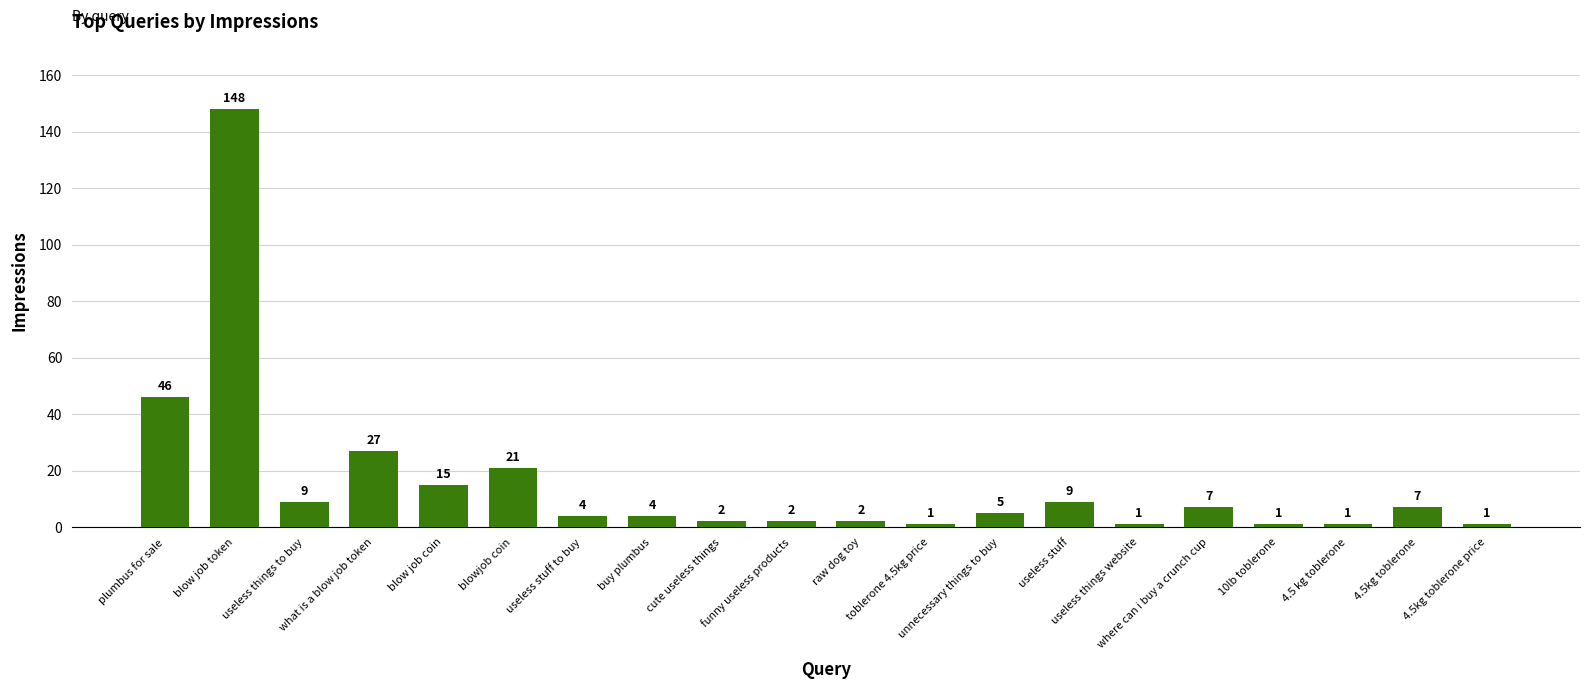

How many values are below 5?

10